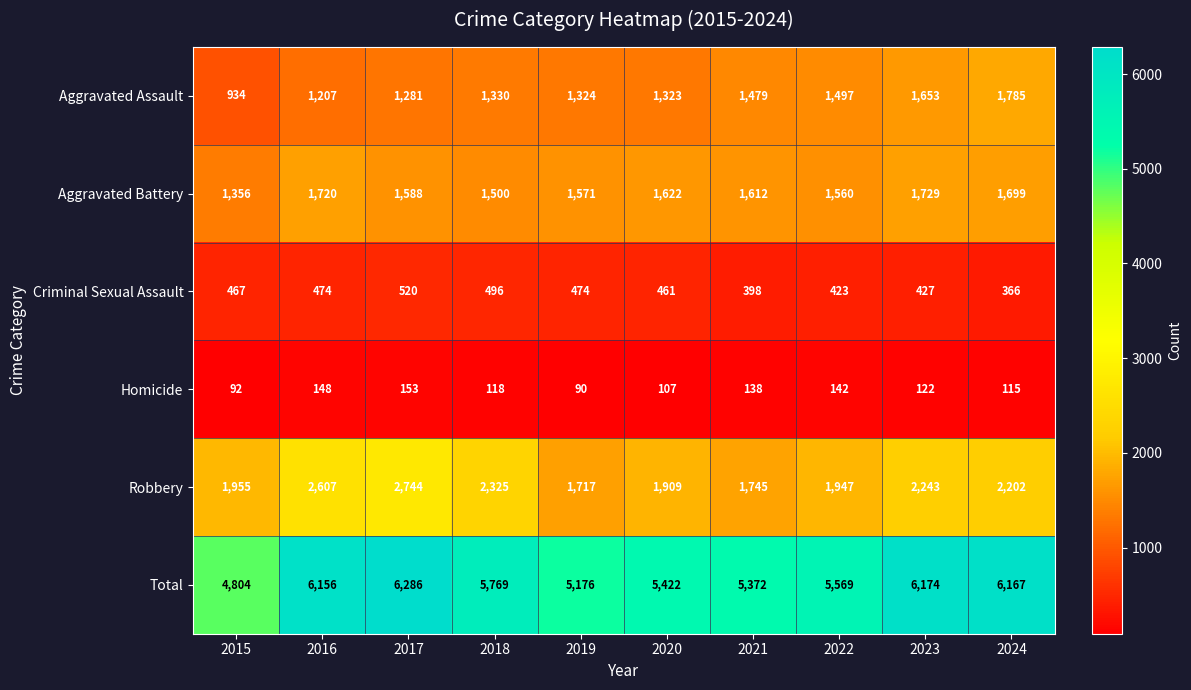

Rank the series by their maximum value, from highest to lowest.

Total, Robbery, Aggravated Assault, Aggravated Battery, Criminal Sexual Assault, Homicide